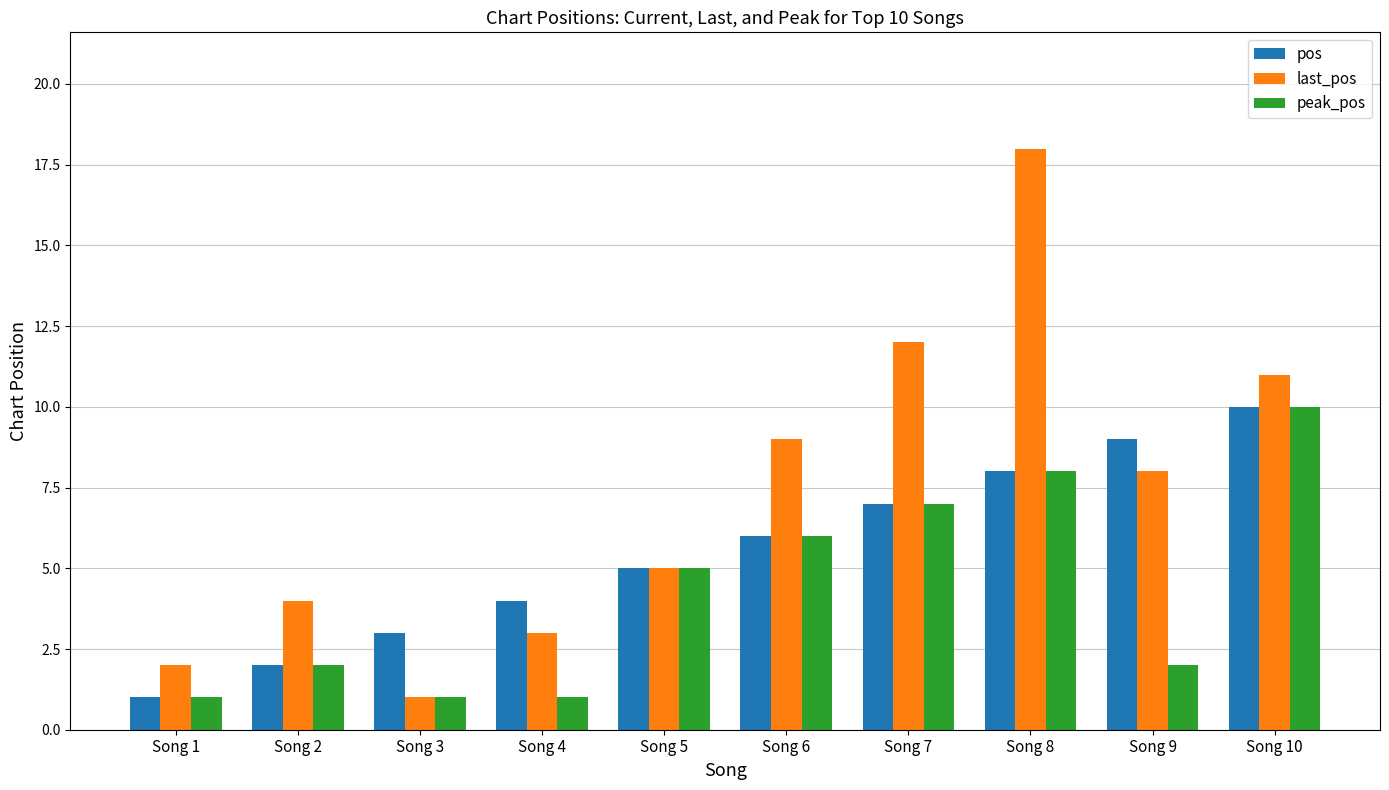

What is the value of the last_pos bar at the 6th from the left?

9